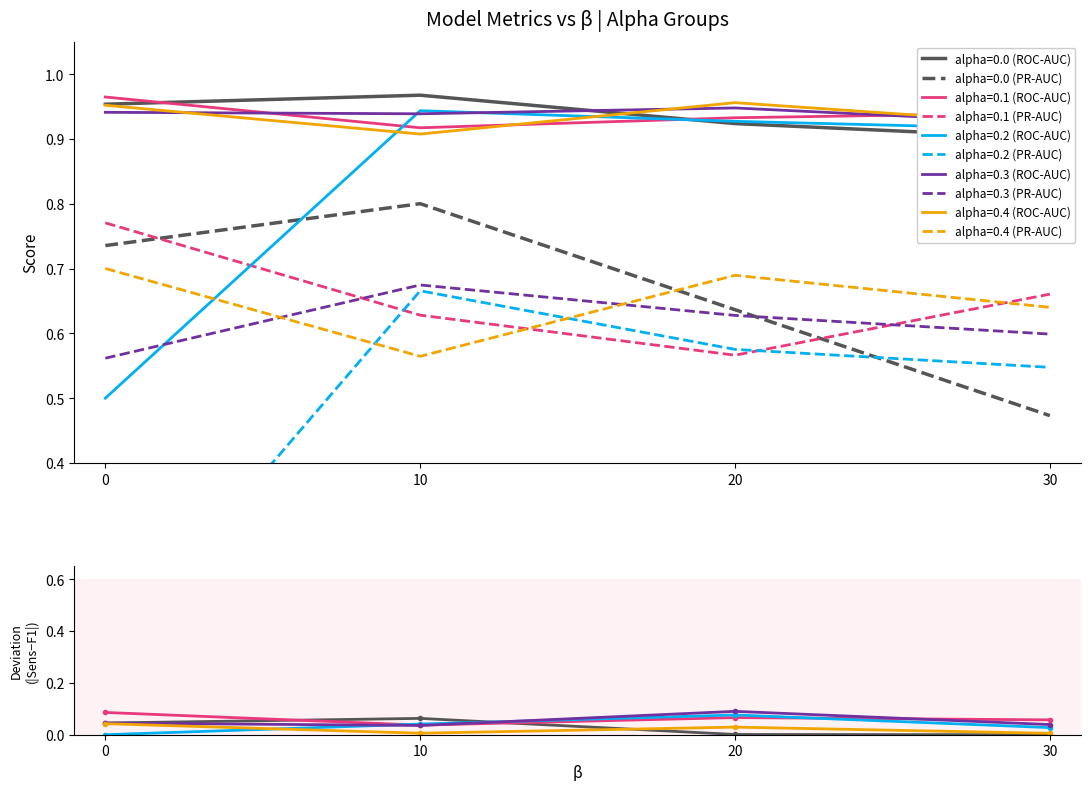

At which category is the sum across all series the highest?

10